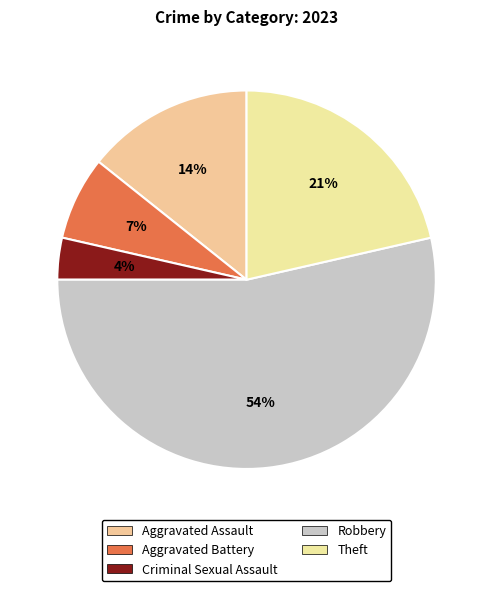

Is there any slice that represents more than half of the pie?

Yes